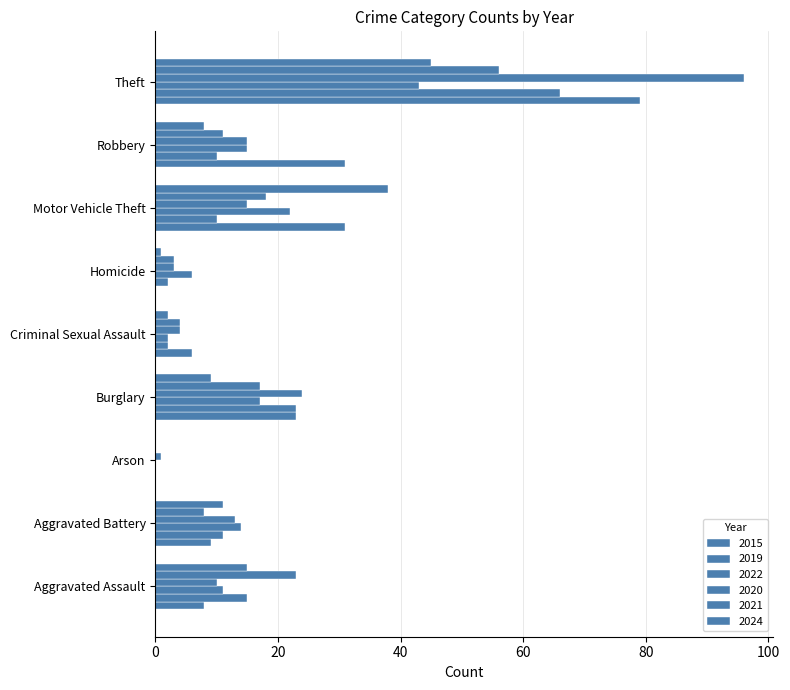

How many categories are shown in the chart?

9